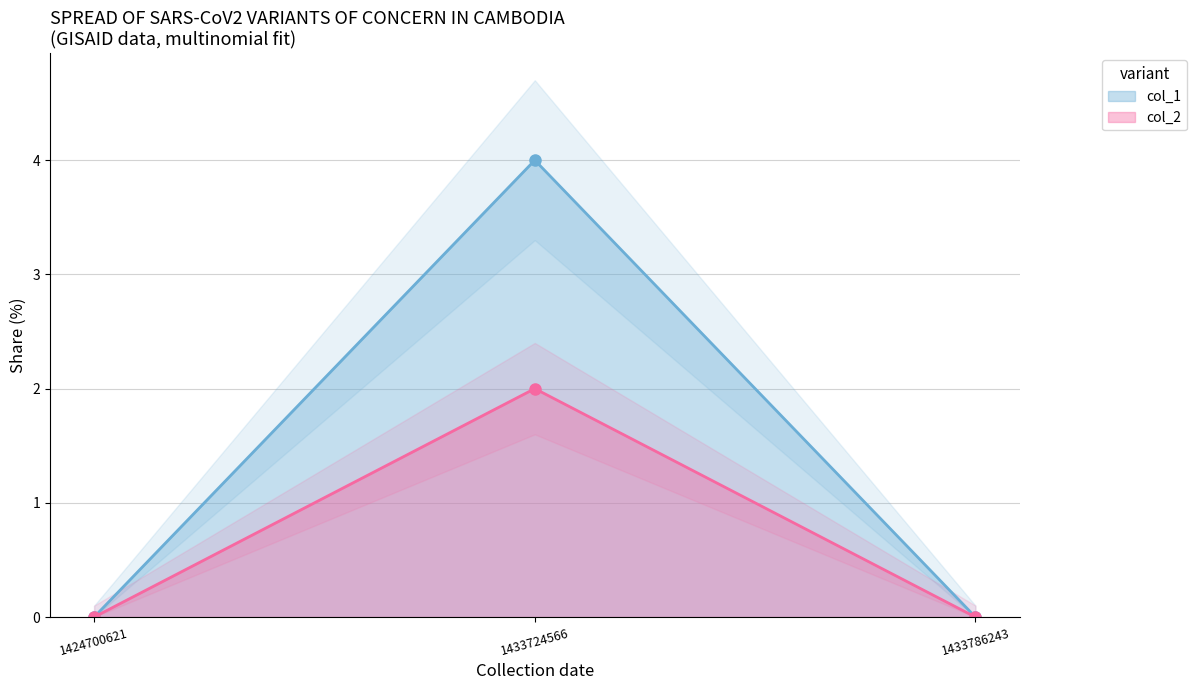

What is the spread (max minus min) of values at 1433724566?

2